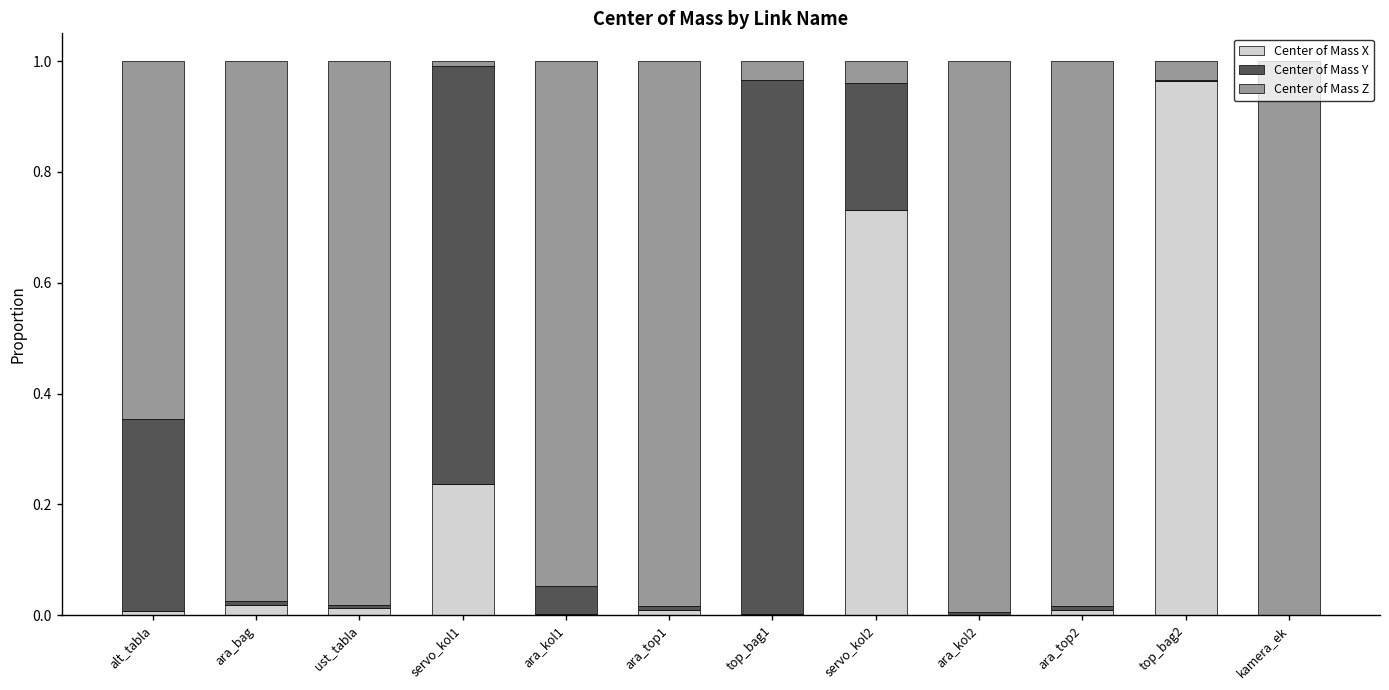

Which category has the highest value in the Center of Mass X series?

top_bag2